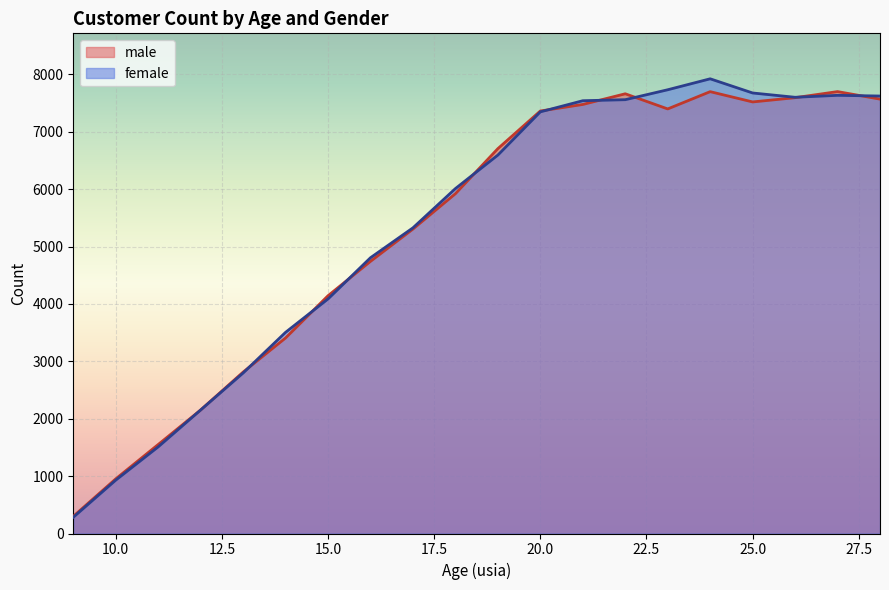

Reading right to left, extract all data points from this chart.

male: 7570	7701	7595	7521	7700	7399	7663	7477	7363	6707	5922	5306	4743	4144	3408	2813	2153	1551	952	299
female: 7624	7636	7602	7677	7924	7733	7560	7542	7348	6595	6011	5327	4806	4088	3506	2797	2153	1510	930	283